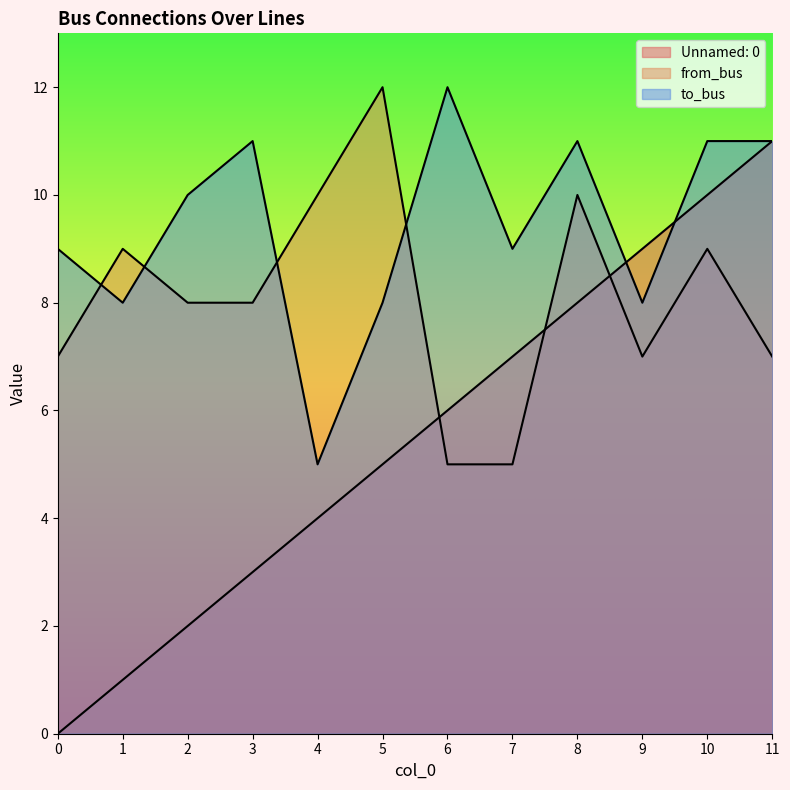

Between 2 and 4, which is larger?

4